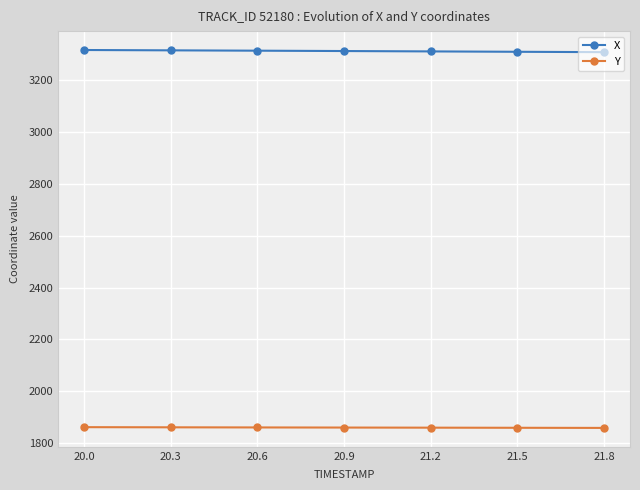

What is the maximum value shown in the chart?

3316.0